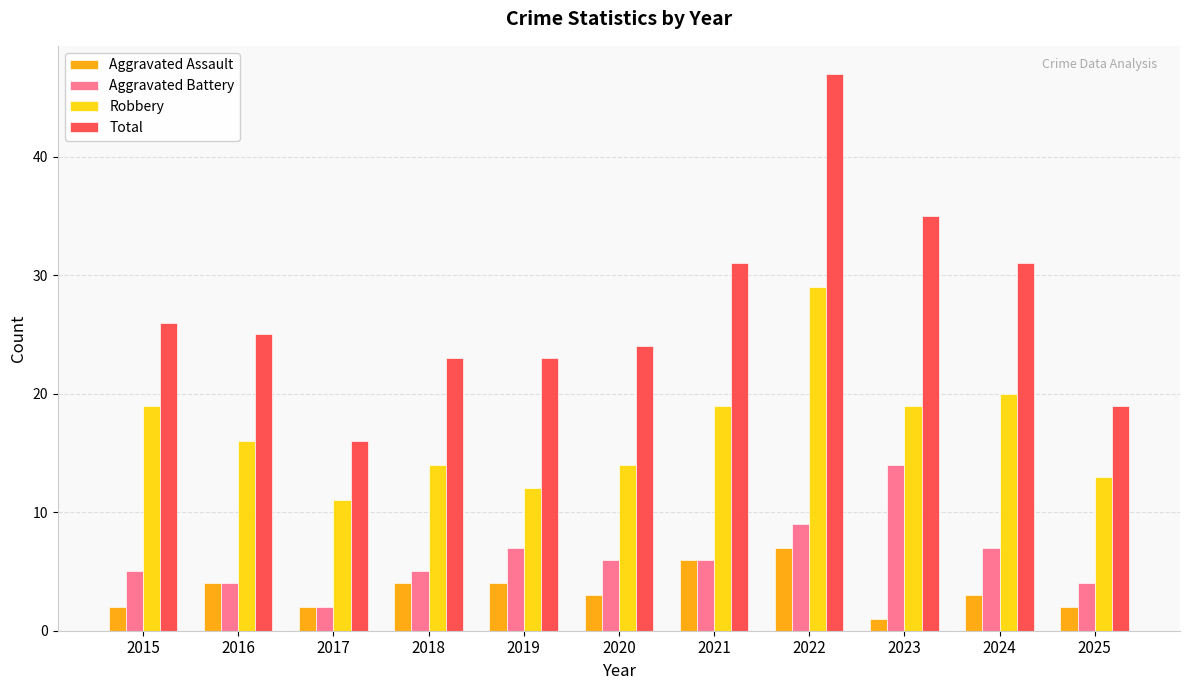

How many values in the Robbery series are below 16?

5